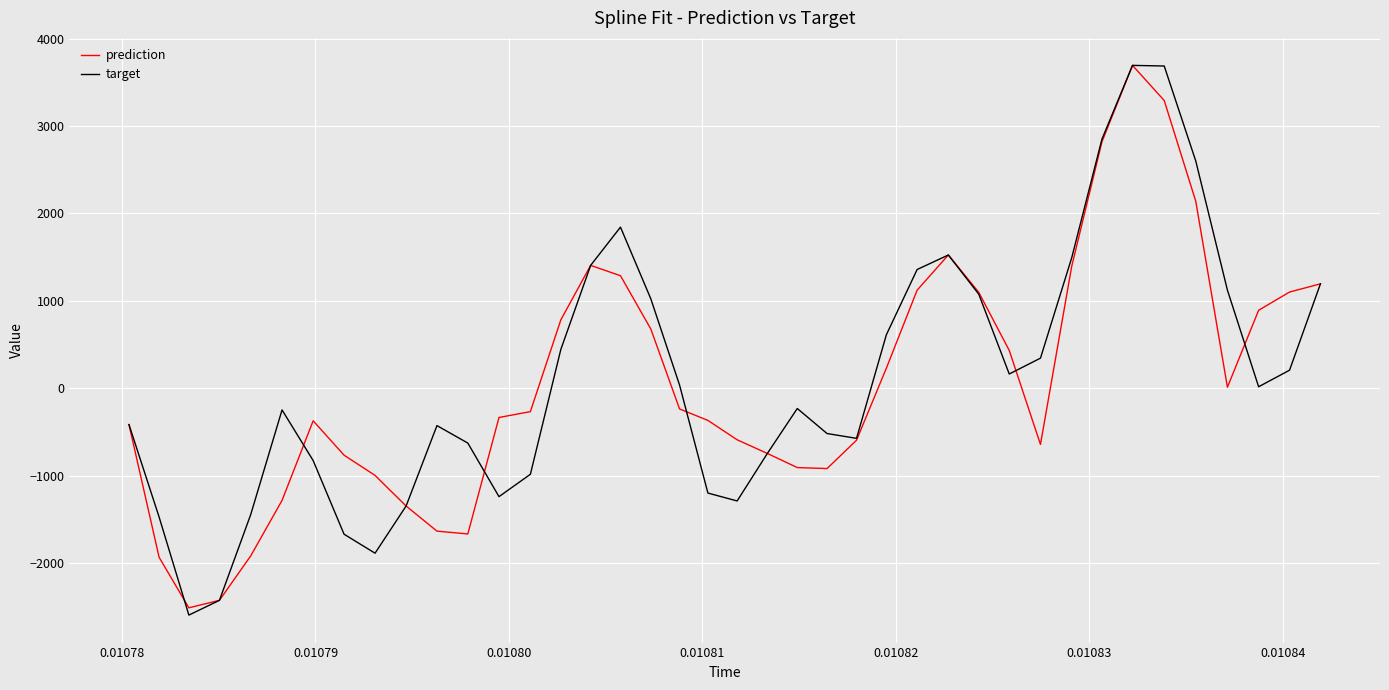

True or false: target has more than 1 points higher than both neighbors.

True